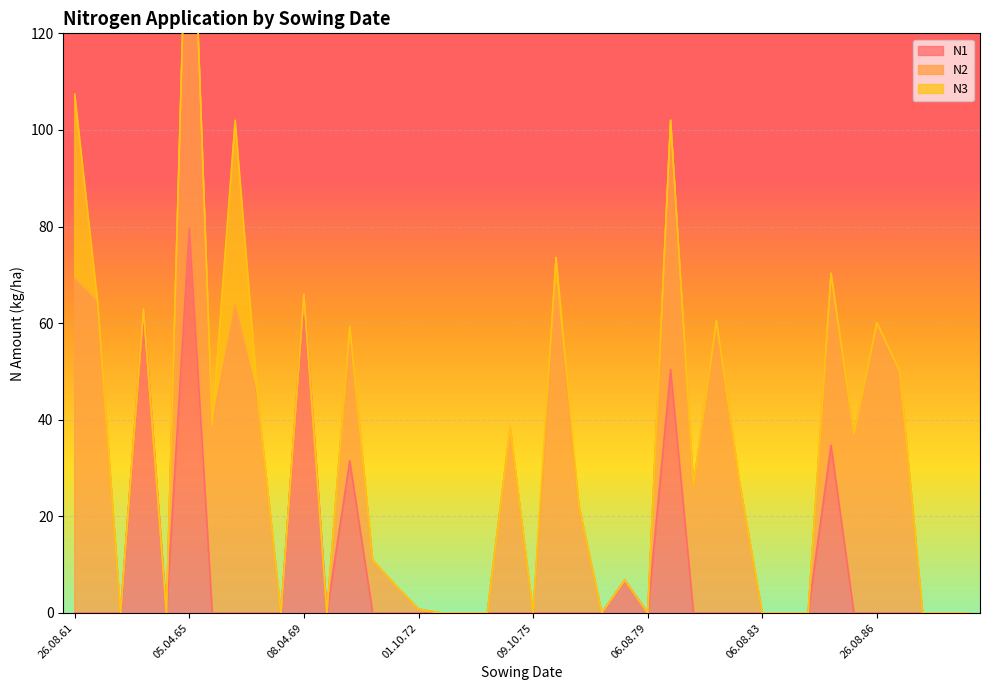

Reading right to left, transcribe all the data shown in this chart.

N1: 0.0	0.0	0.0	0.0	0.0	0.0	34.7	0.0	0.0	0.0	0.0	0.0	0.0	50.4	0.0	6.8	0.0	0.0	0.0	0.0	0.0	0.0	0.0	0.0	0.0	0.0	0.0	31.5	0.0	66.0	0.0	0.0	0.0	0.0	79.7	0.0	62.9	0.0	0.0	0.0
N2: 0.0	0.0	0.0	50.0	60.1	37.1	35.6	0.0	0.0	0.0	27.3	60.5	26.5	51.6	0.0	0.0	0.0	22.2	68.0	0.0	38.4	0.0	0.0	0.0	0.8	5.7	10.9	27.8	0.0	0.0	0.0	43.9	63.7	38.8	90.8	0.0	0.0	0.0	64.3	69.2
N3: 0.0	0.0	0.0	0.0	0.0	0.0	0.0	0.0	0.0	0.0	0.0	0.0	0.0	0.0	0.0	0.0	0.0	0.0	5.6	0.0	0.0	0.0	0.0	0.0	0.0	0.0	0.0	0.0	0.0	0.0	0.0	0.0	38.3	0.0	0.0	0.0	0.0	0.0	0.0	38.2